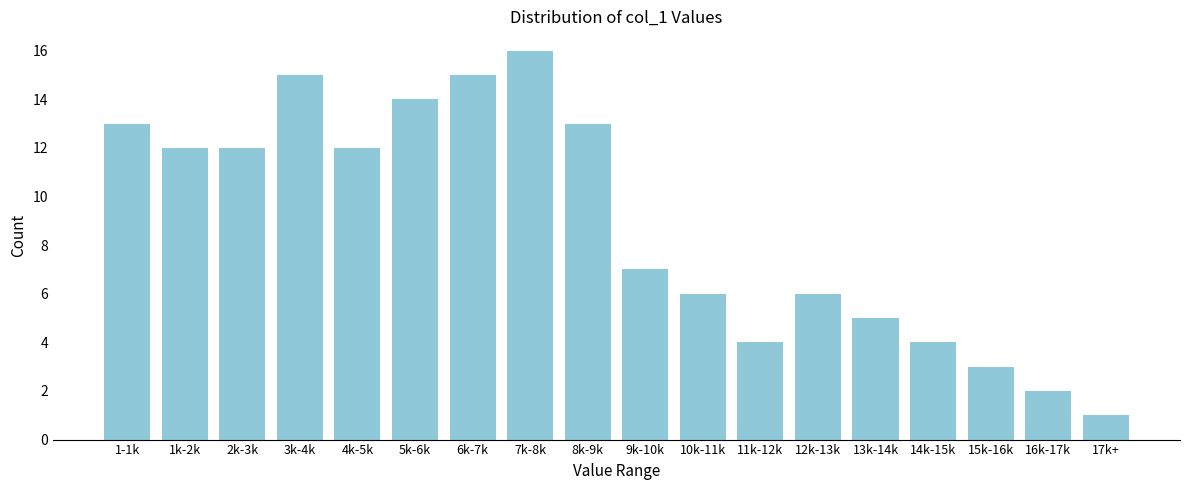

Reading left to right, list all the values displayed in this chart.

13	12	12	15	12	14	15	16	13	7	6	4	6	5	4	3	2	1